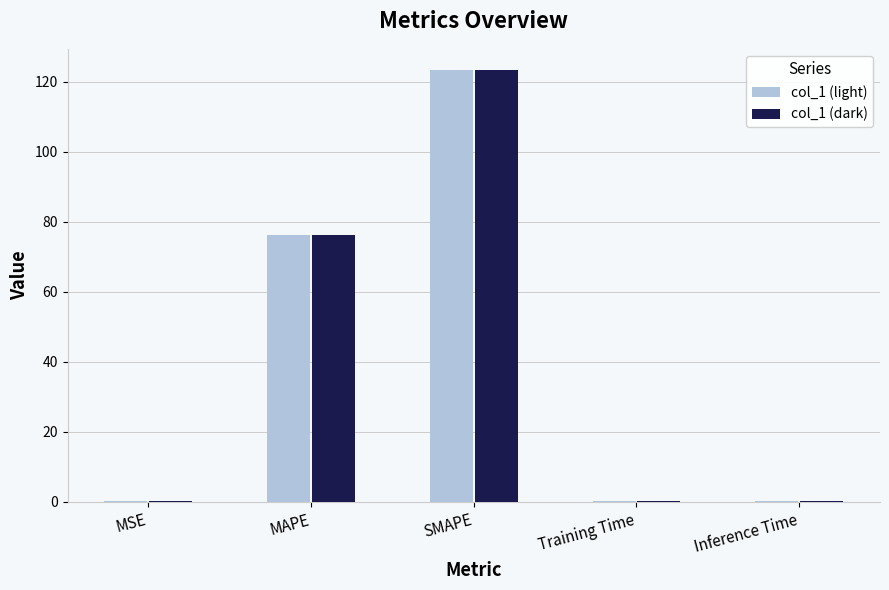

What is the sum of all col_1 (dark) values?

200.2